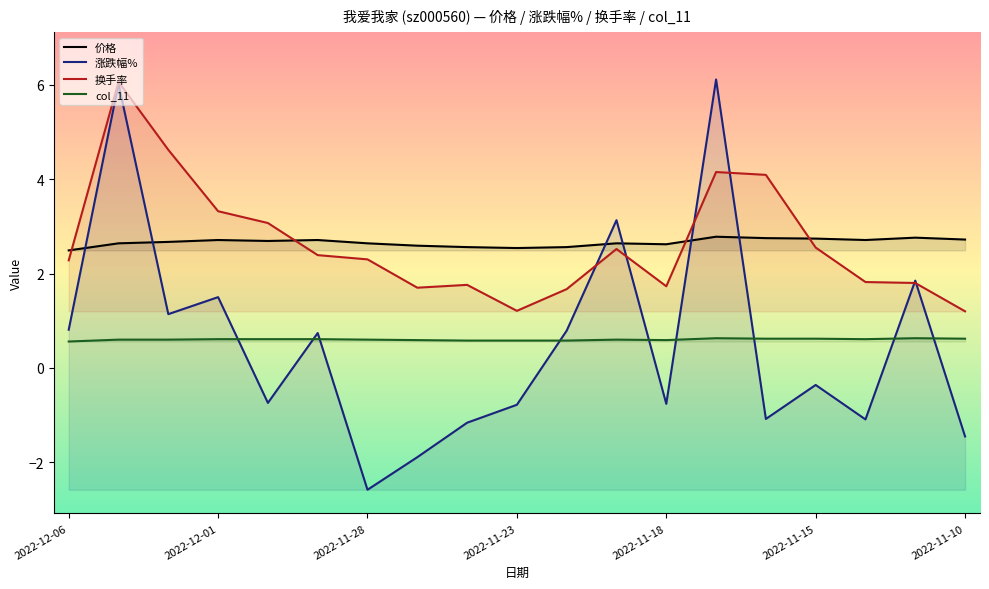

Rank the series by their maximum value, from highest to lowest.

涨跌幅%, 换手率, 价格, col_11